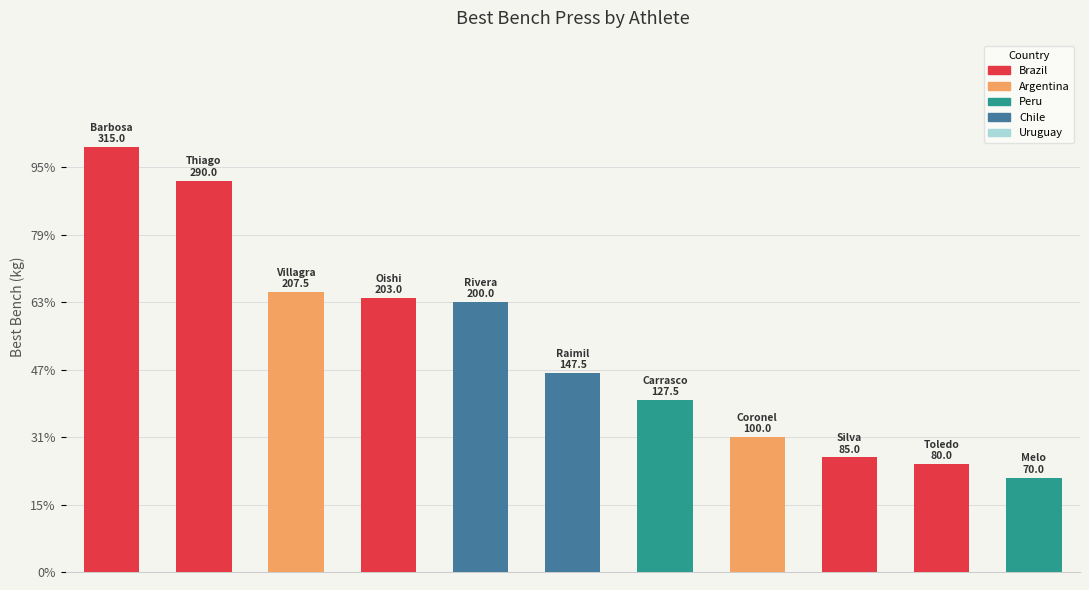

List the labels in order of value, largest first.

Brazil-Barbosa, Brazil-Thiago, Argentina-Villagra, Brazil-Oishi, Chile-Rivera, Chile-Raimil, Peru-Carrasco, Argentina-Coronel, Brazil-Silva, Brazil-Toledo, Peru-Melo